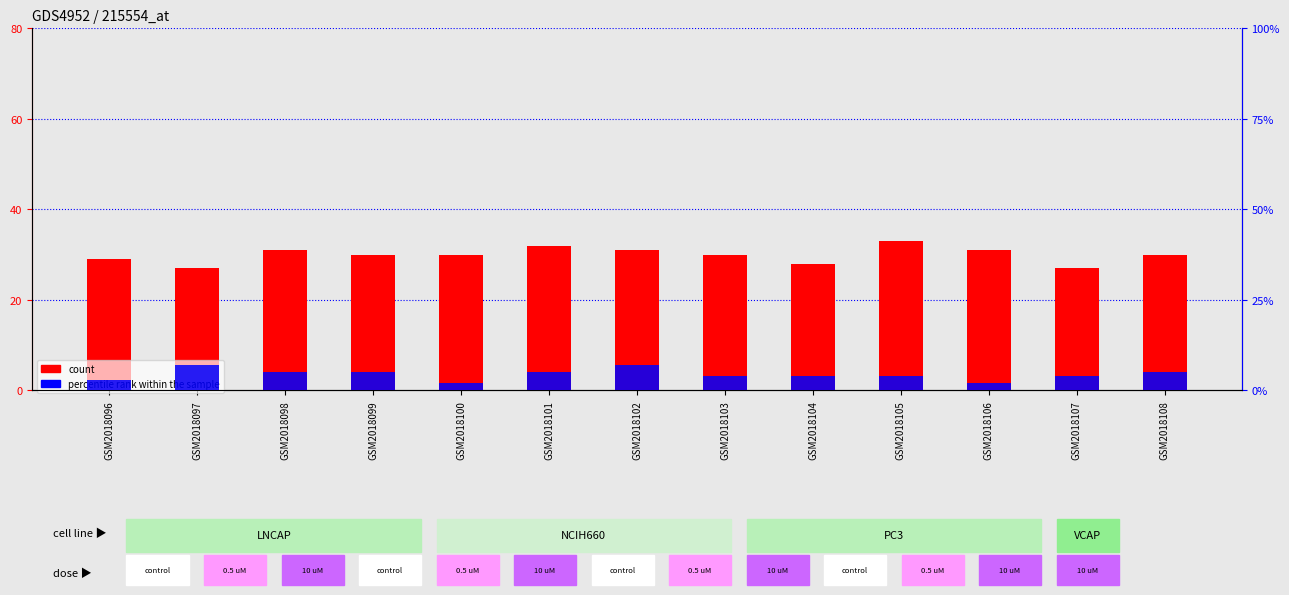

What is the difference between the percentile rank within the sample values at GSM2018107 and GSM2018098?

1